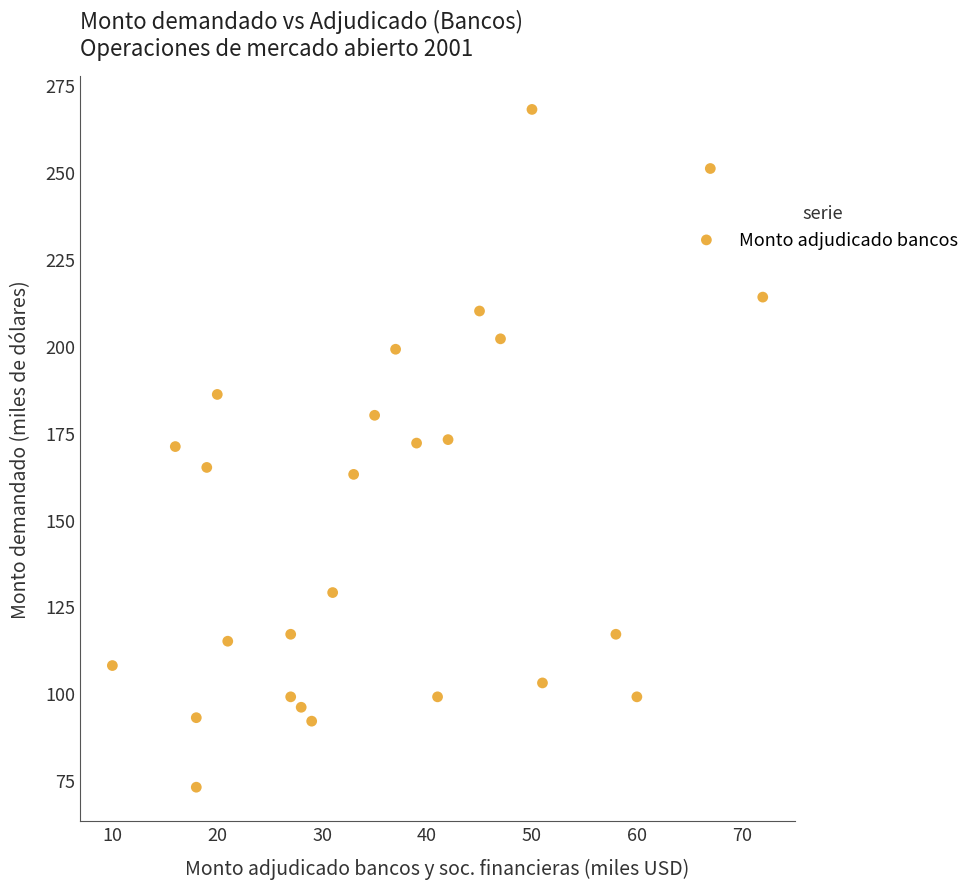

What is the range of Y values (max minus min)?

195